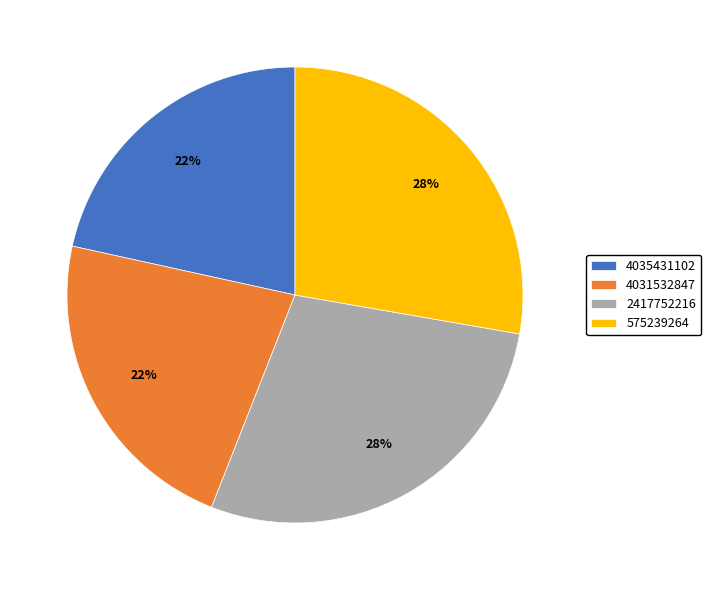

To the nearest percent, what is the average slice percentage?

25%